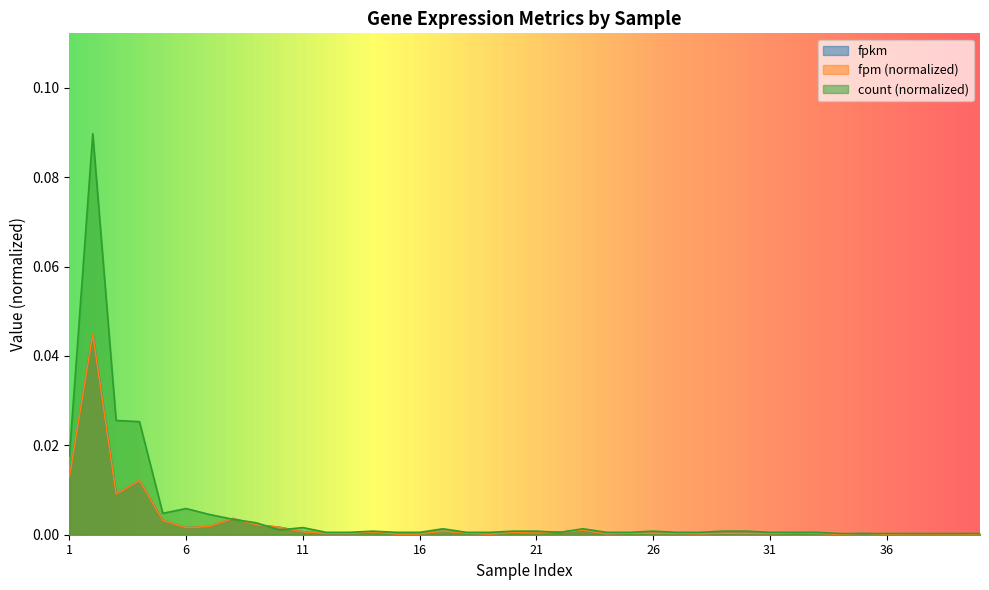

Which series ends up on top after the final intersection of count and fpm?

count